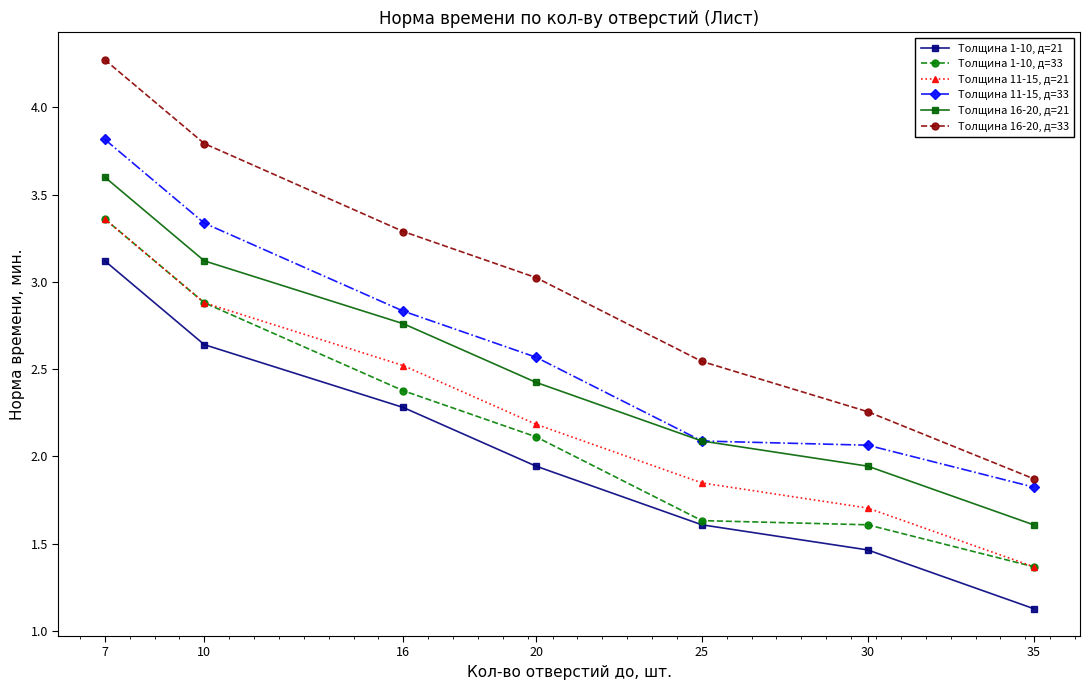

What is the sum of the Толщина 1-10, д=21 values at 16 and 7?

5.4